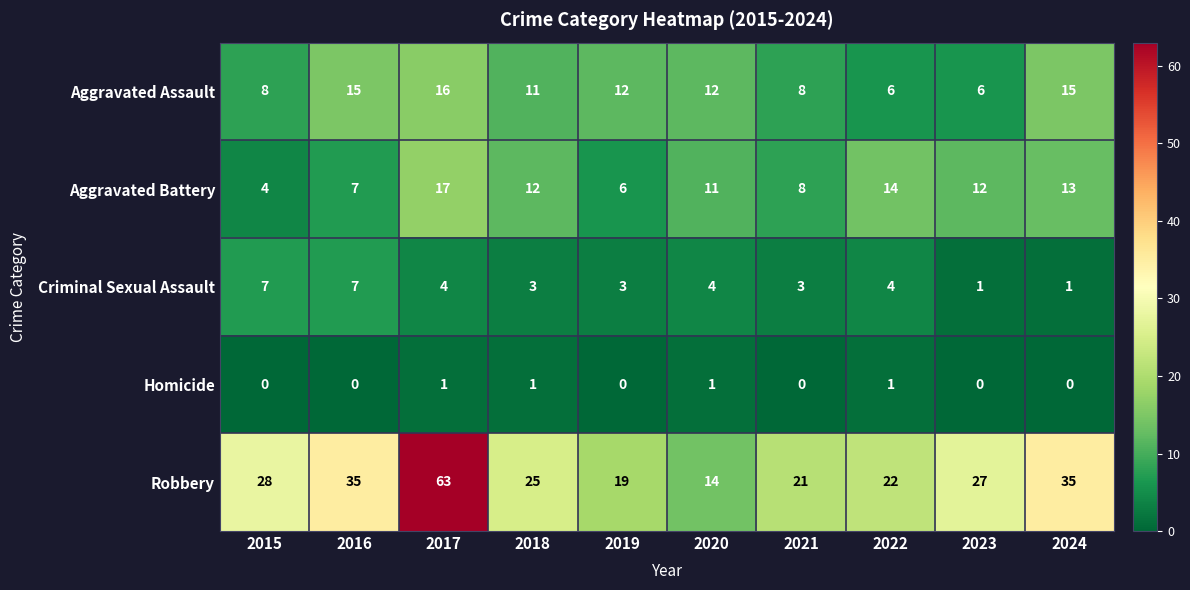

At which label does Robbery reach its peak?

2017